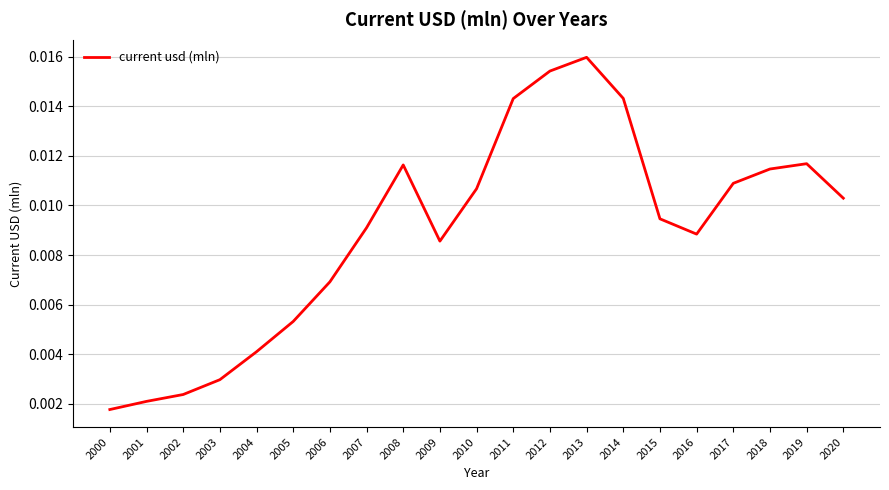

At which category does the chart reach its minimum across all series?

2000